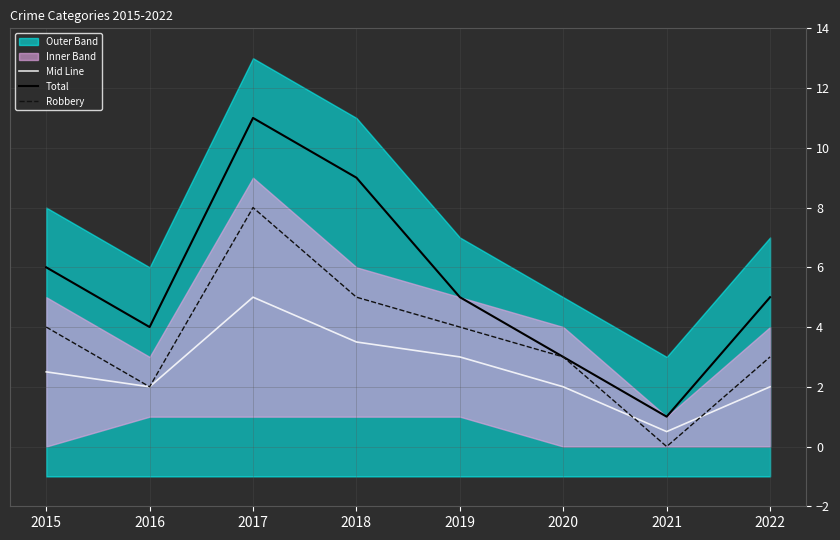

Read the Robbery value at 2015.

4.0